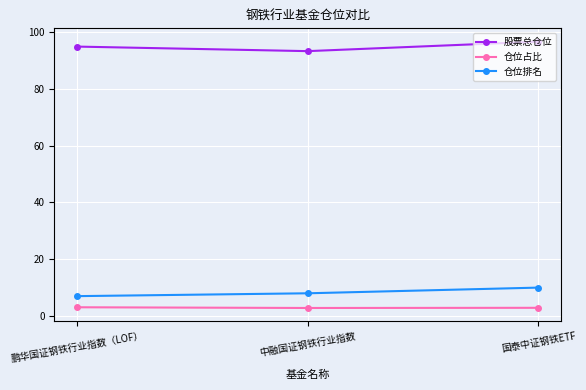

What are all the series names shown in the legend?

股票总仓位, 仓位占比, 仓位排名